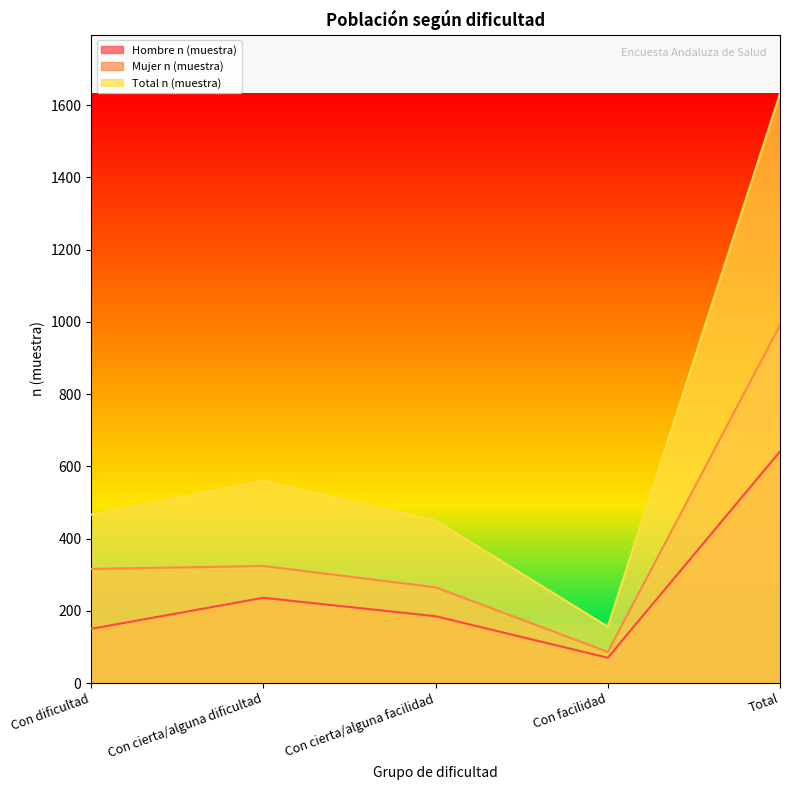

True or false: Hombre n (muestra) and Mujer n (muestra) cross at least once.

False